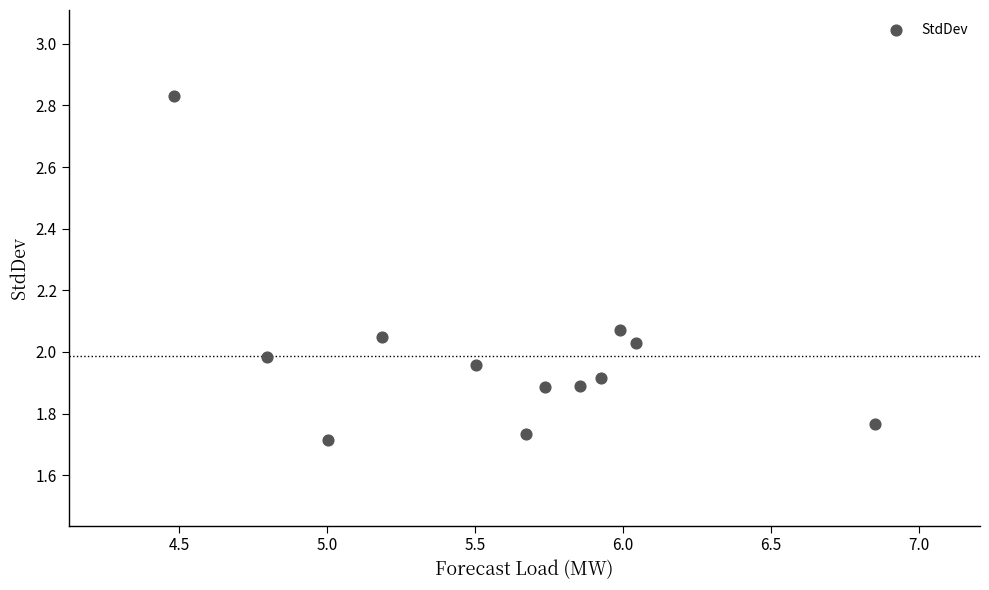

What is the range of Y values (max minus min)?

1.1